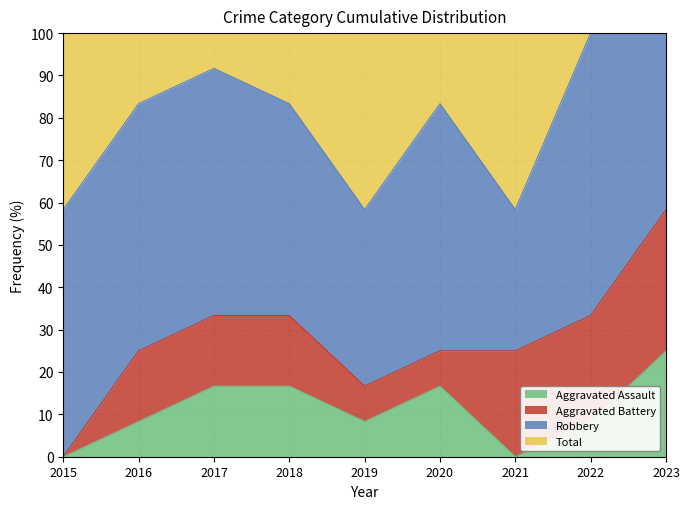

What is the approximate value of Aggravated Assault at 2016?

8.3